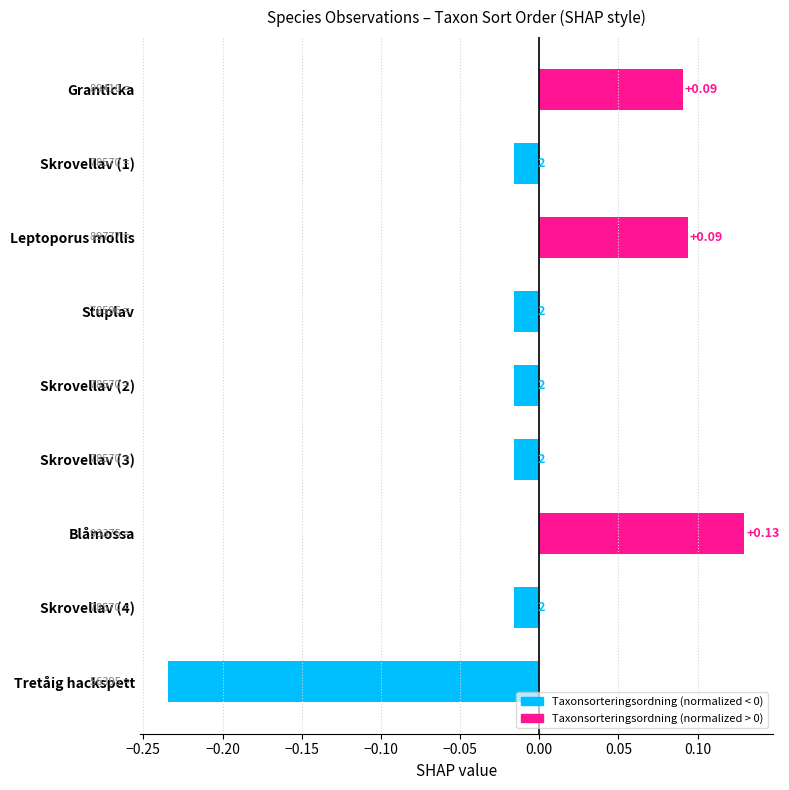

What is the difference between the second highest and minimum values?

0.3